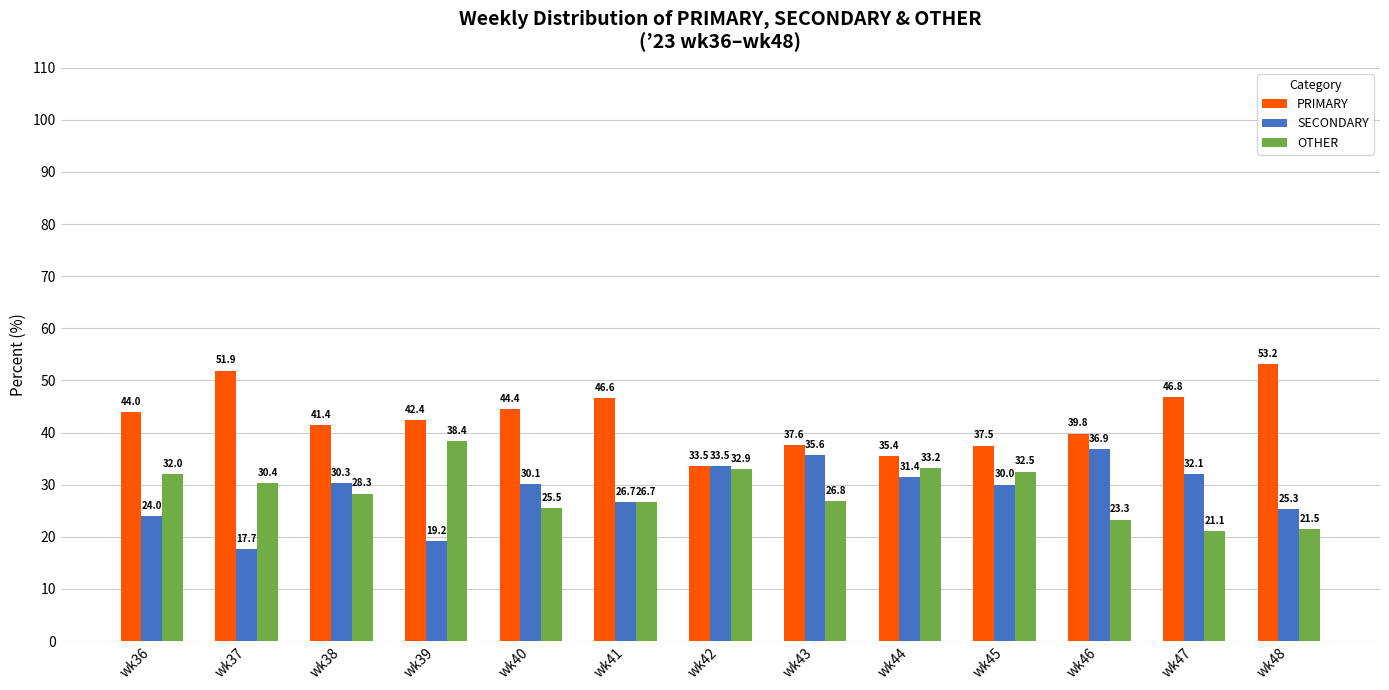

Which series has the widest spread of values?

PRIMARY